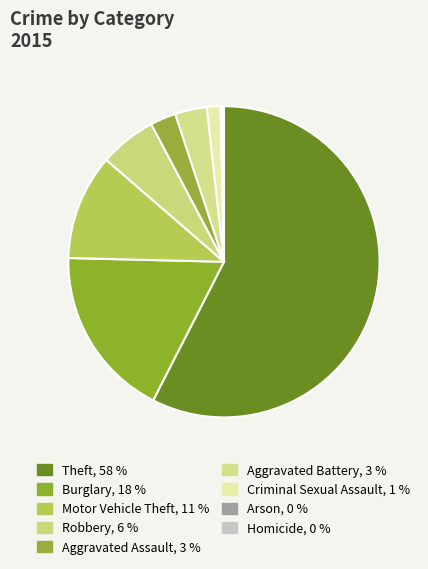

To the nearest percent, what is the difference between the Motor Vehicle Theft and Arson slice percentages?

11%